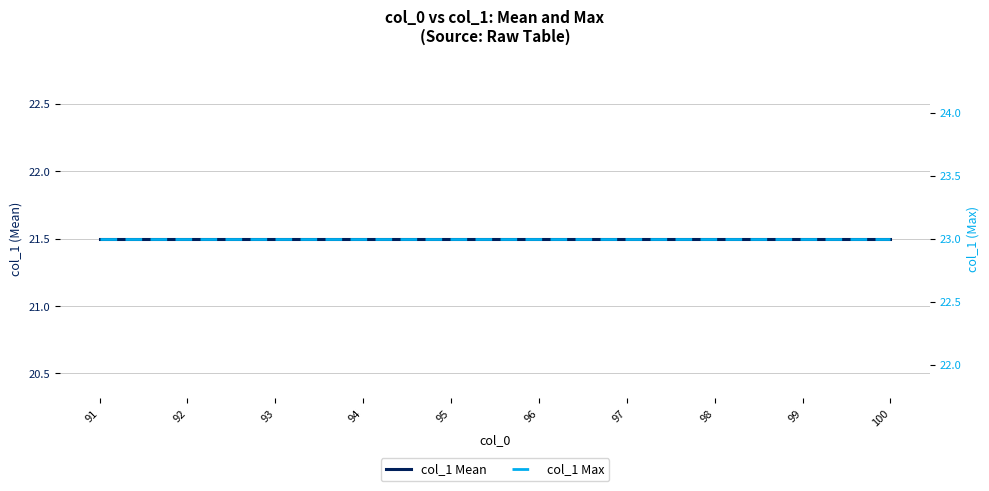

What is the sum of all col_1 Max values?

230.0